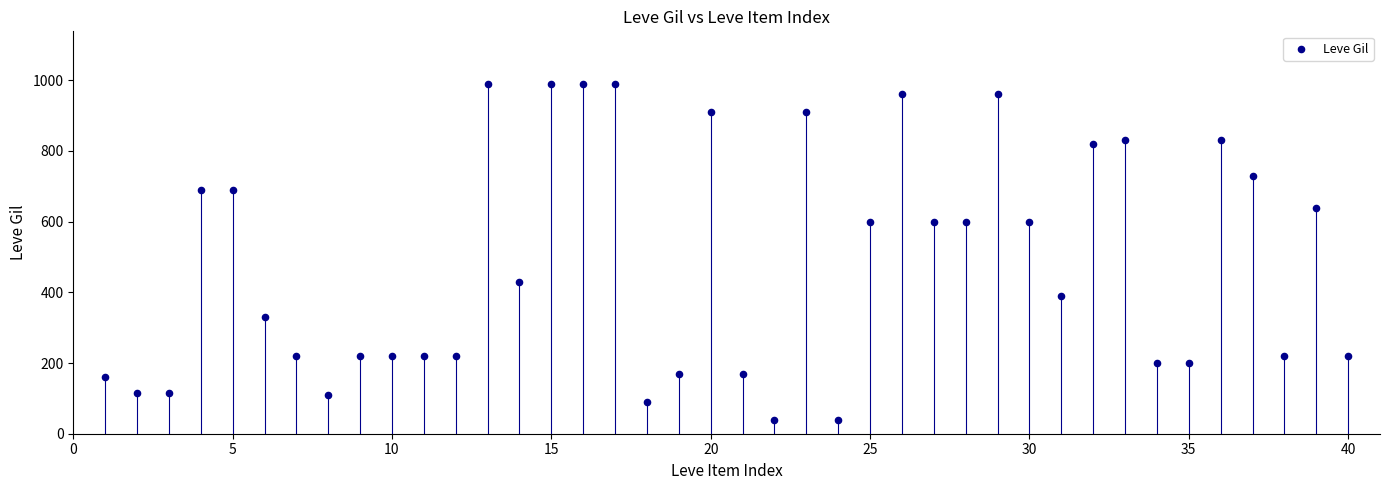

What is the range of X values (max minus min)?

39